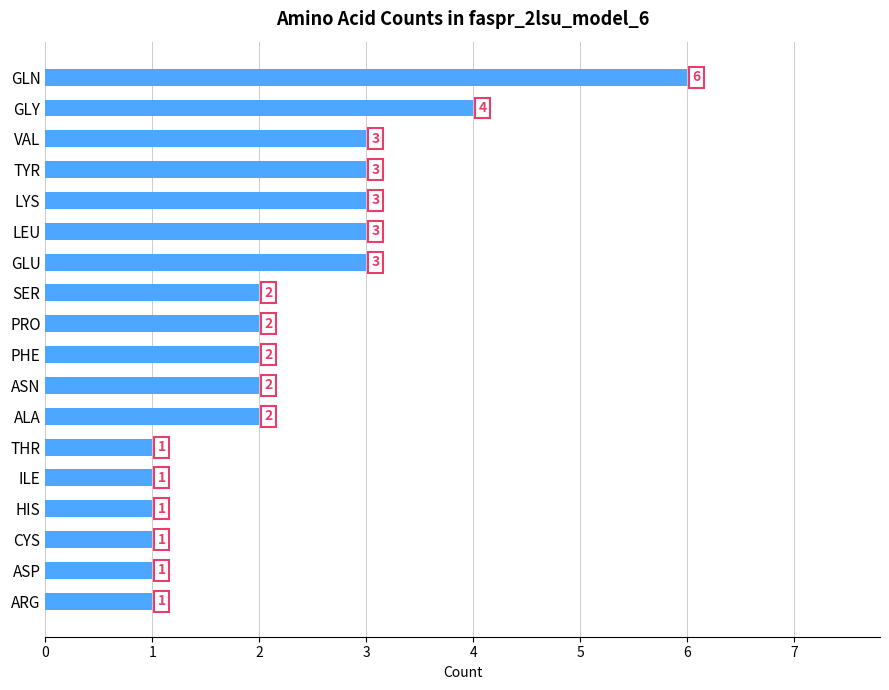

What is the difference between the maximum and minimum values?

5